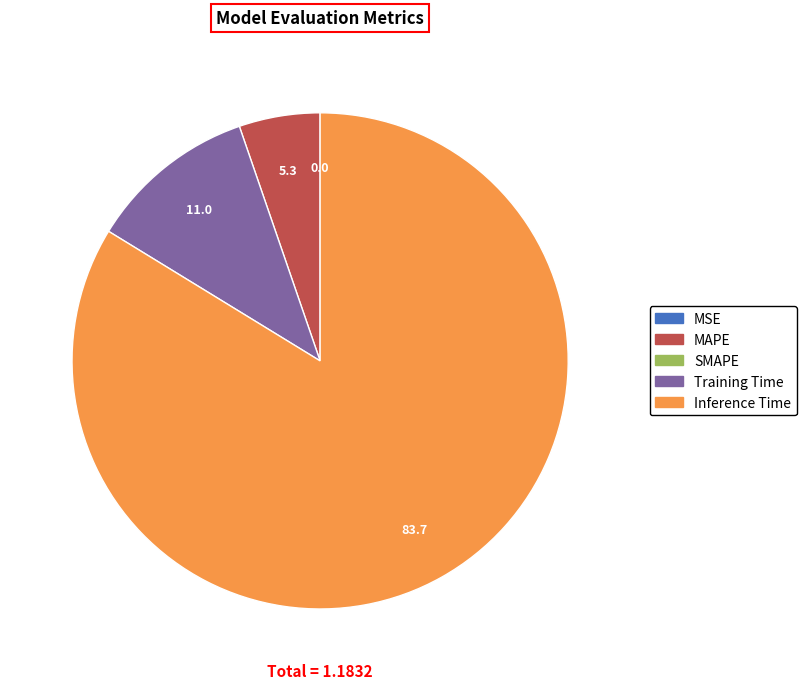

Is there a majority slice in this chart?

Yes